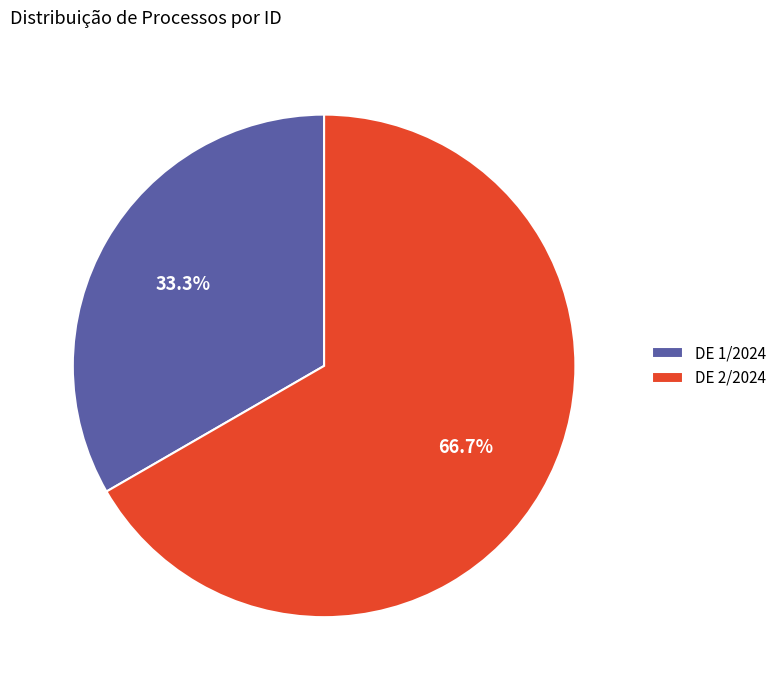

What is the largest slice in the pie chart?

DE 2/2024